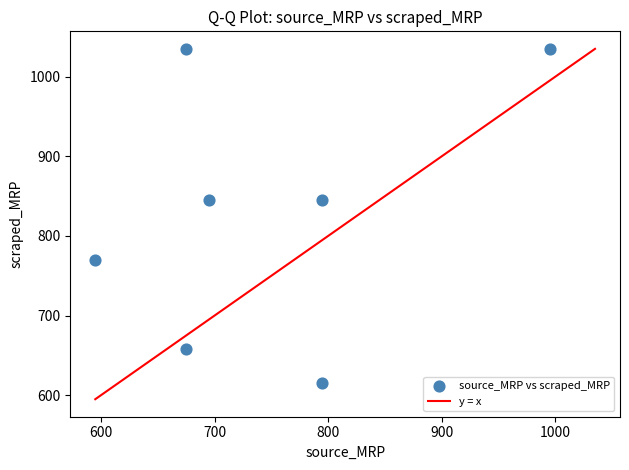

What is the average X value?

746